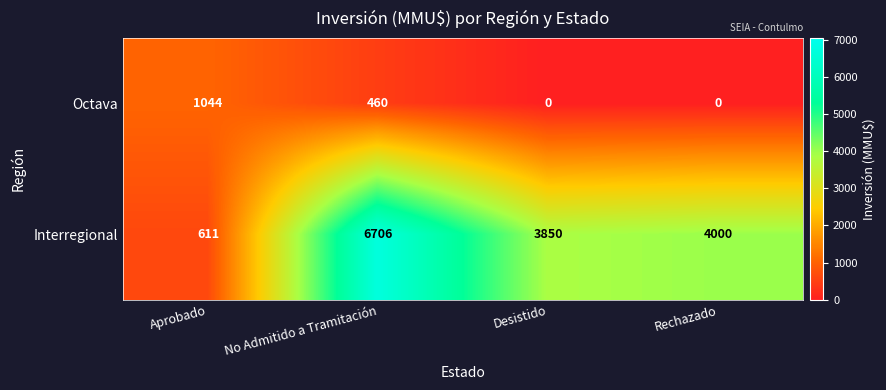

What is the sum of all Octava values?

1504